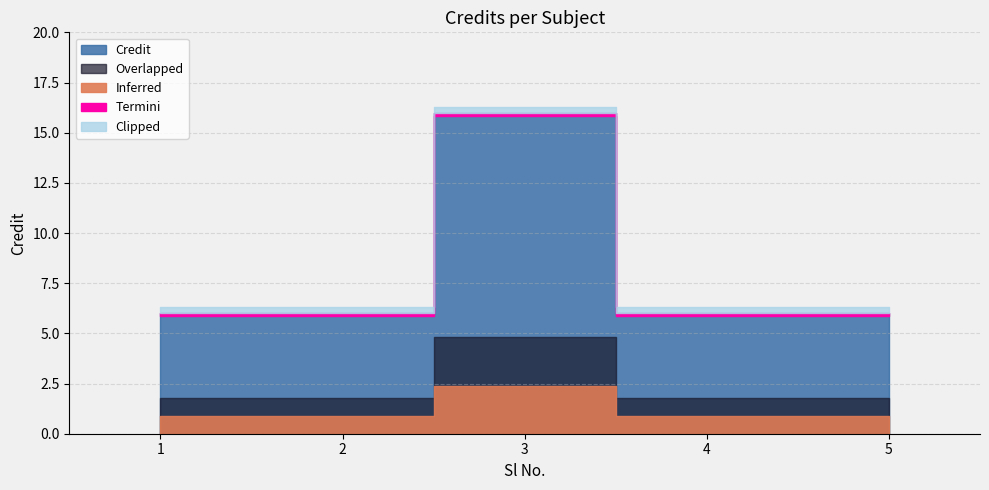

Which has a higher value, 1 or 4?

1